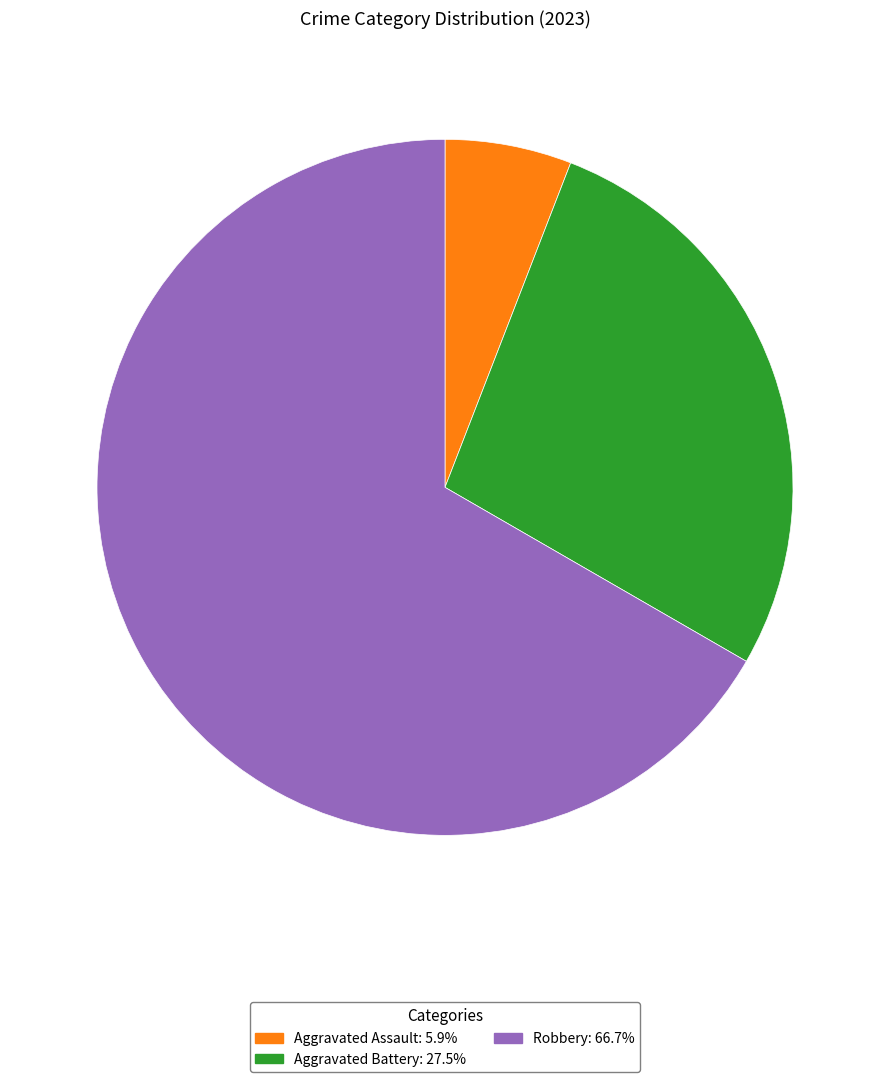

Is there any slice that represents more than half of the pie?

Yes